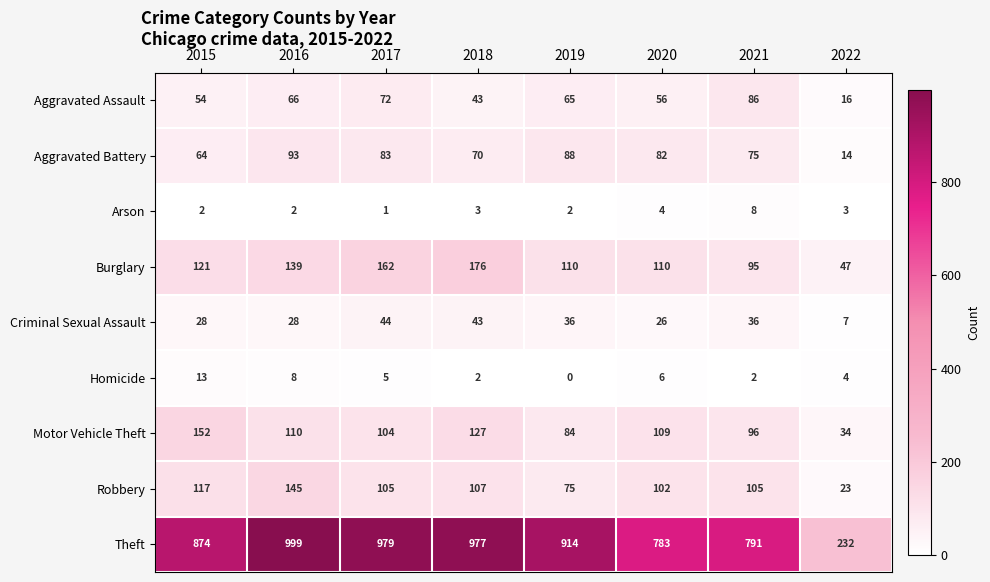

Rank the series by their maximum value, from highest to lowest.

Theft, Burglary, Motor Vehicle Theft, Robbery, Aggravated Battery, Aggravated Assault, Criminal Sexual Assault, Homicide, Arson